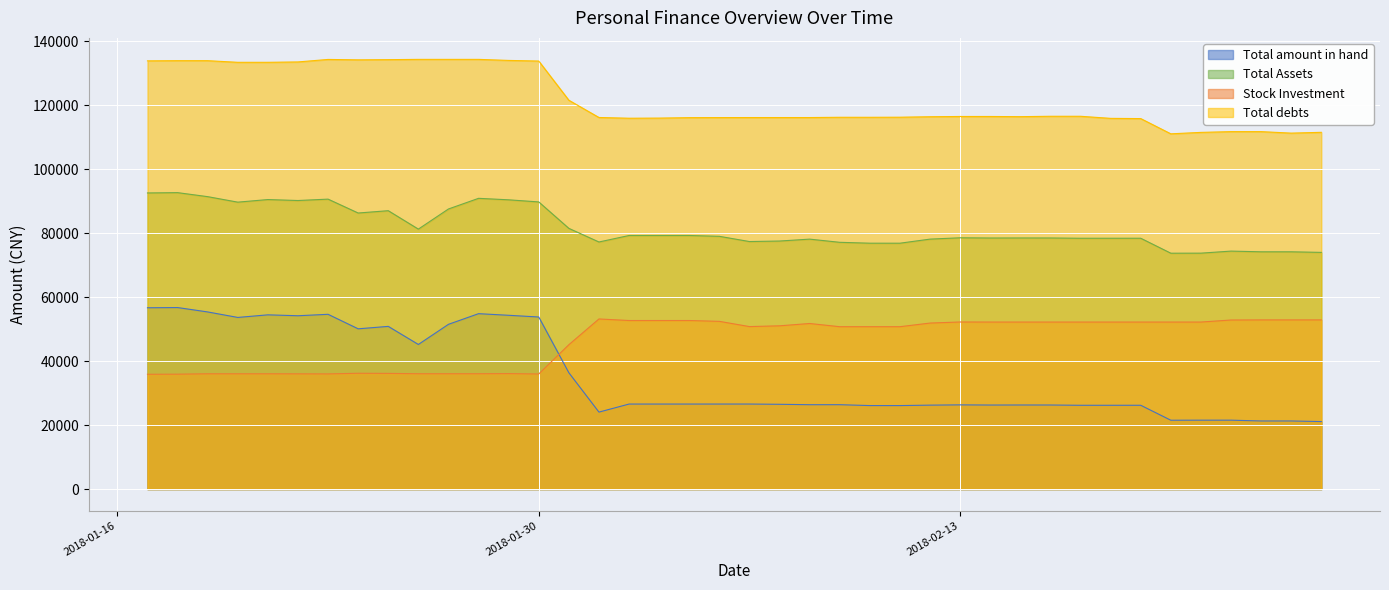

At which category is the sum across all series the highest?

20180118